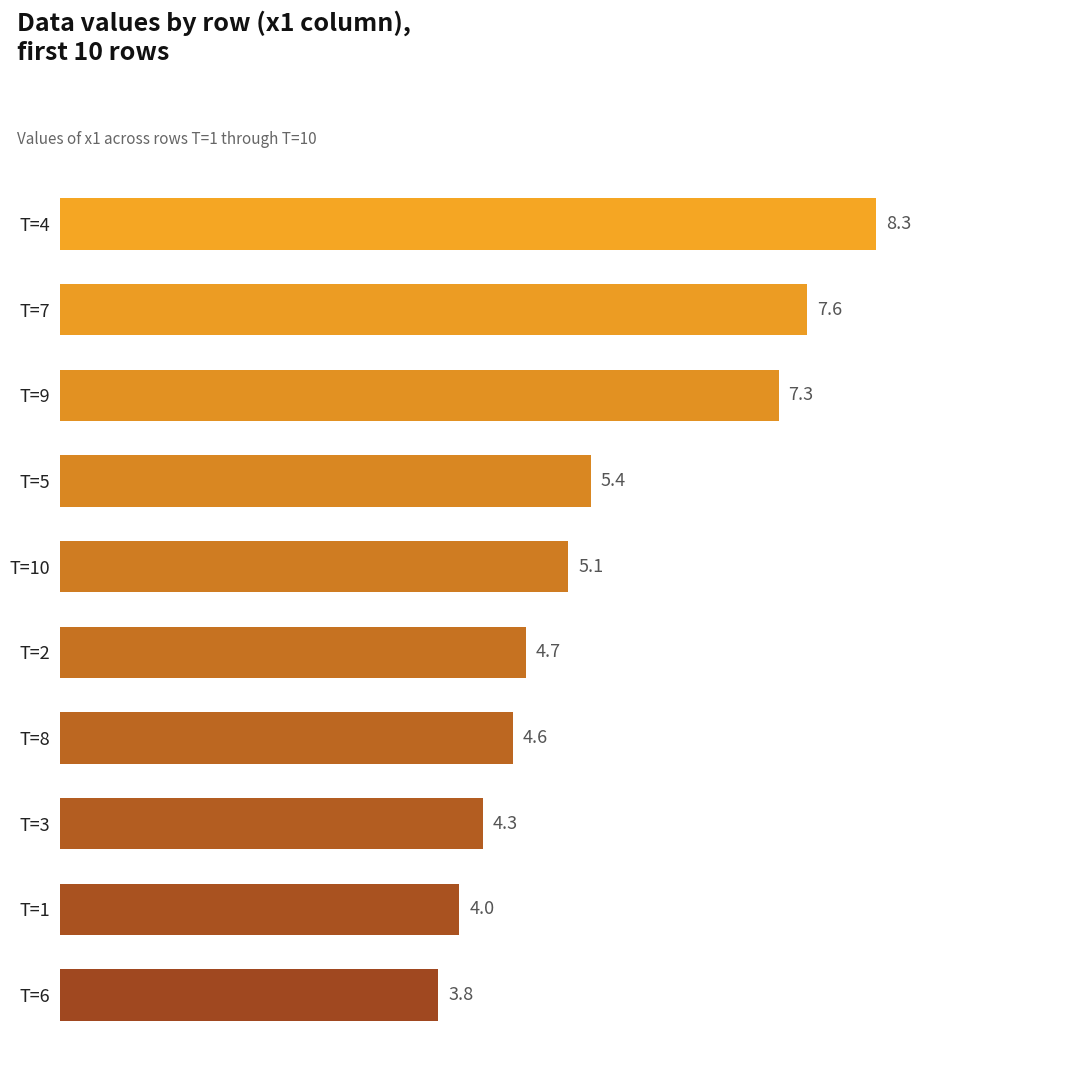

Rank the categories by value from lowest to highest.

T=6, T=1, T=3, T=8, T=2, T=10, T=5, T=9, T=7, T=4